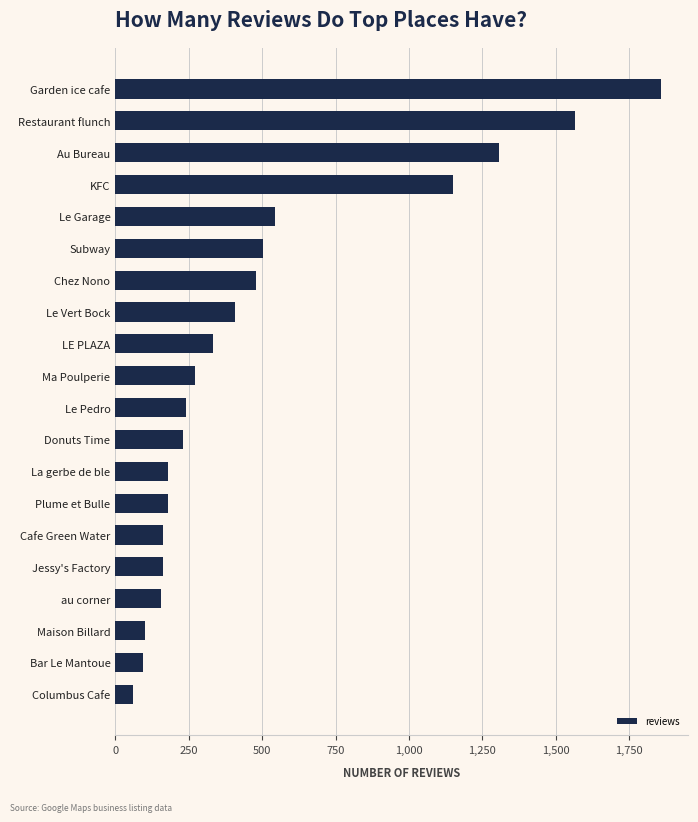

What is the difference between the maximum and second lowest values?

1765